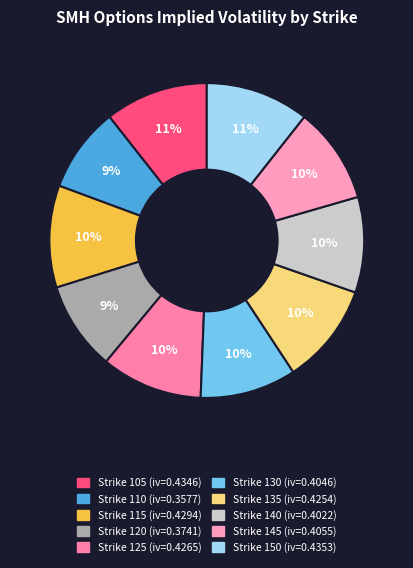

To the nearest percent, what is the difference between the largest and smallest slice percentages?

2%